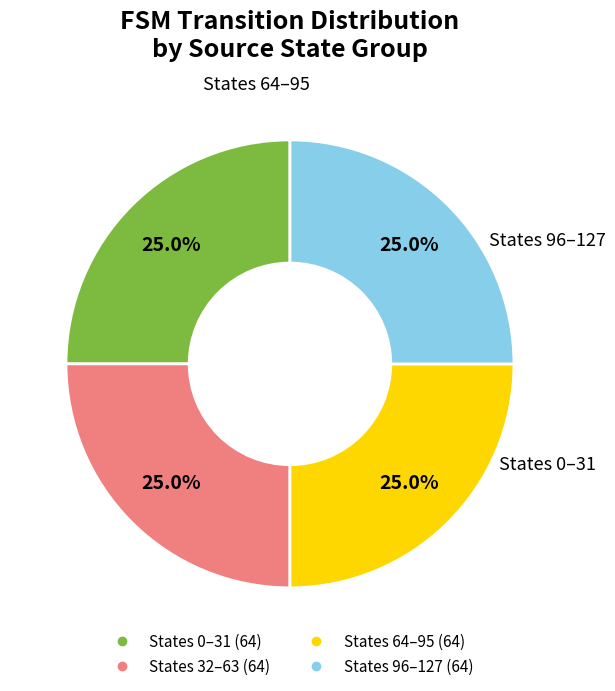

Does any single category account for the majority?

No